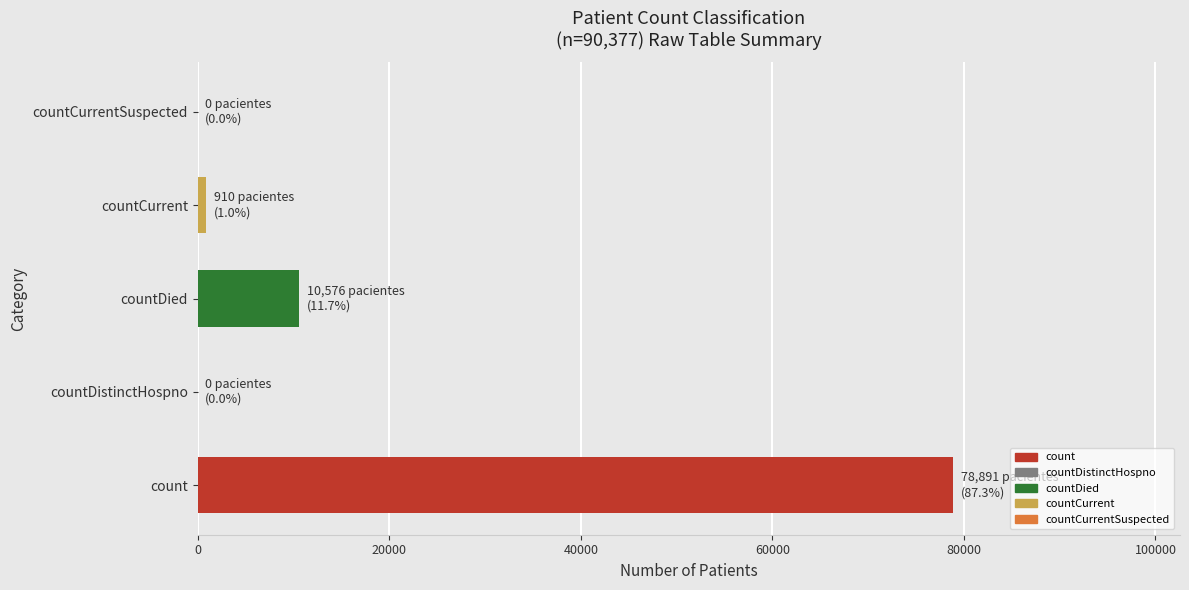

Count the number of values greater than 910.

2